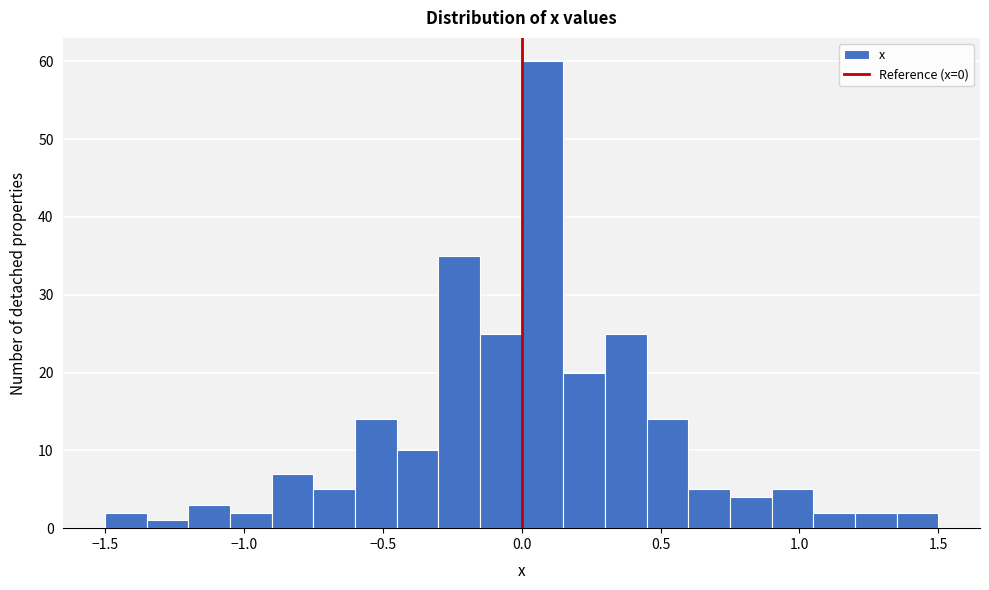

Around what value on the x-axis is the tallest bar? Give the approximate position of its centre, as read against the axis.

0.10